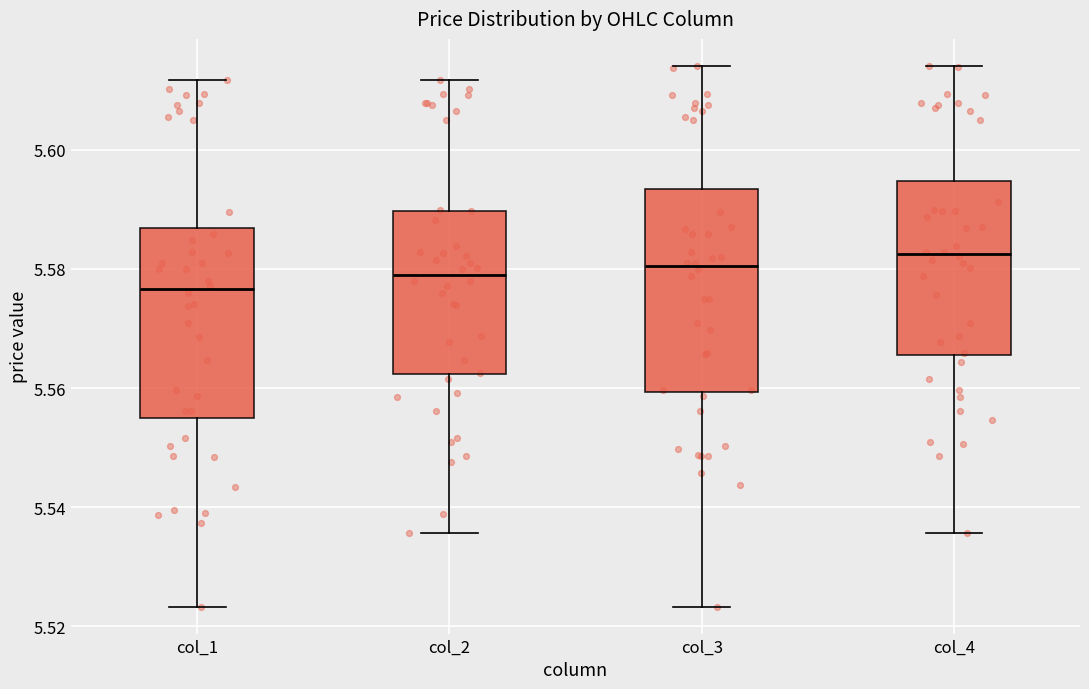

Reading left to right, transcribe this box plot: for each box, give where its median line is, the range the box spans, and where its two whiskers end, as read against the y-axis. The values are not printed on the chart, so give them approximately, as read against the axis.

col_1: median 5.576, box 5.554 to 5.586, whiskers 5.524 to 5.612
col_2: median 5.580, box 5.562 to 5.590, whiskers 5.536 to 5.612
col_3: median 5.580, box 5.560 to 5.594, whiskers 5.524 to 5.614
col_4: median 5.582, box 5.566 to 5.594, whiskers 5.536 to 5.614